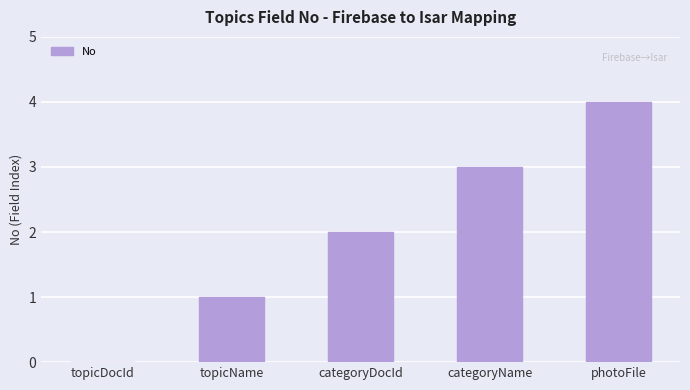

What is the ratio of the value at categoryDocId to the value at topicName?

2.0